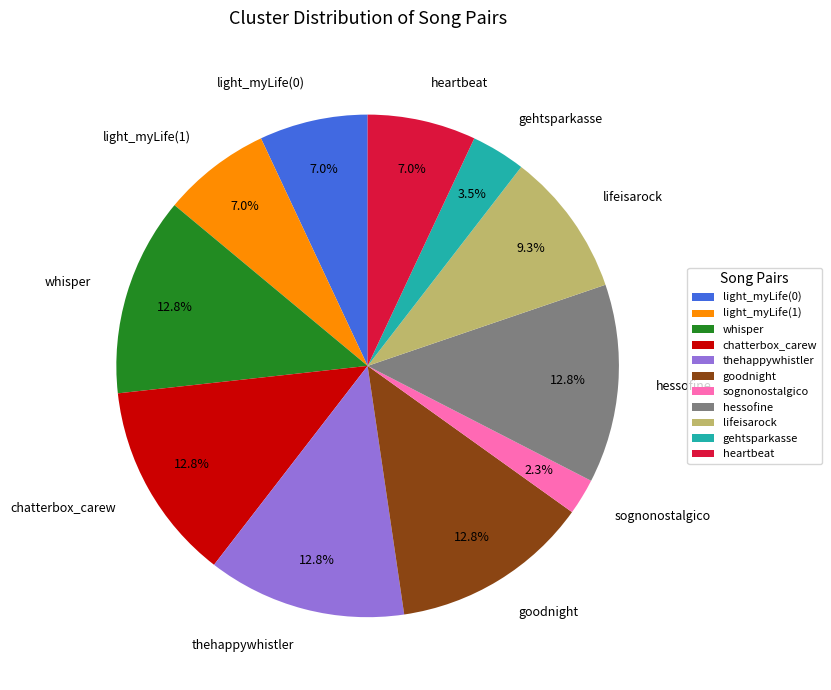

How many segments does this pie chart have?

11